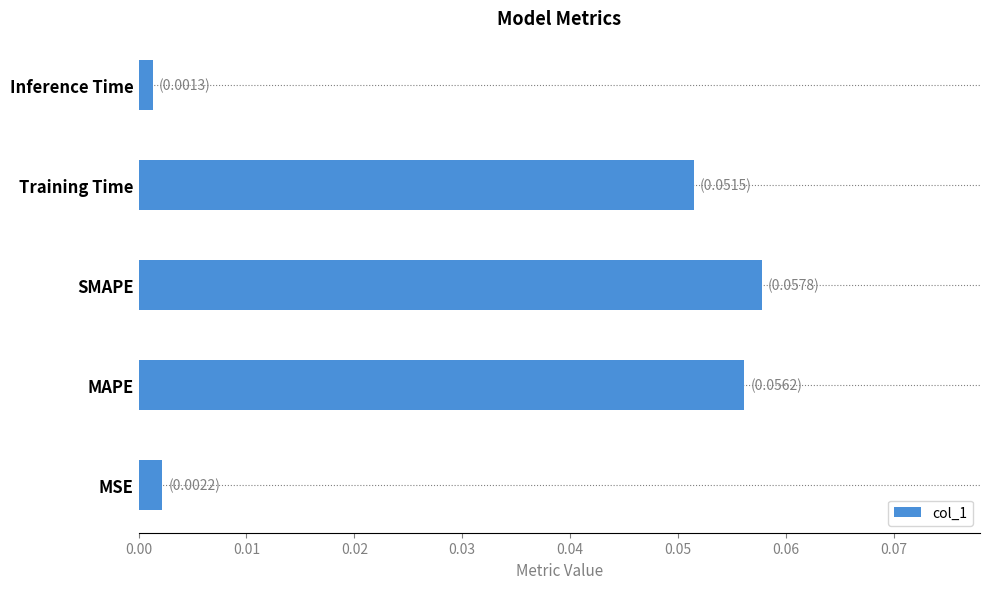

The value at MAPE is 0.0. True or false?

False